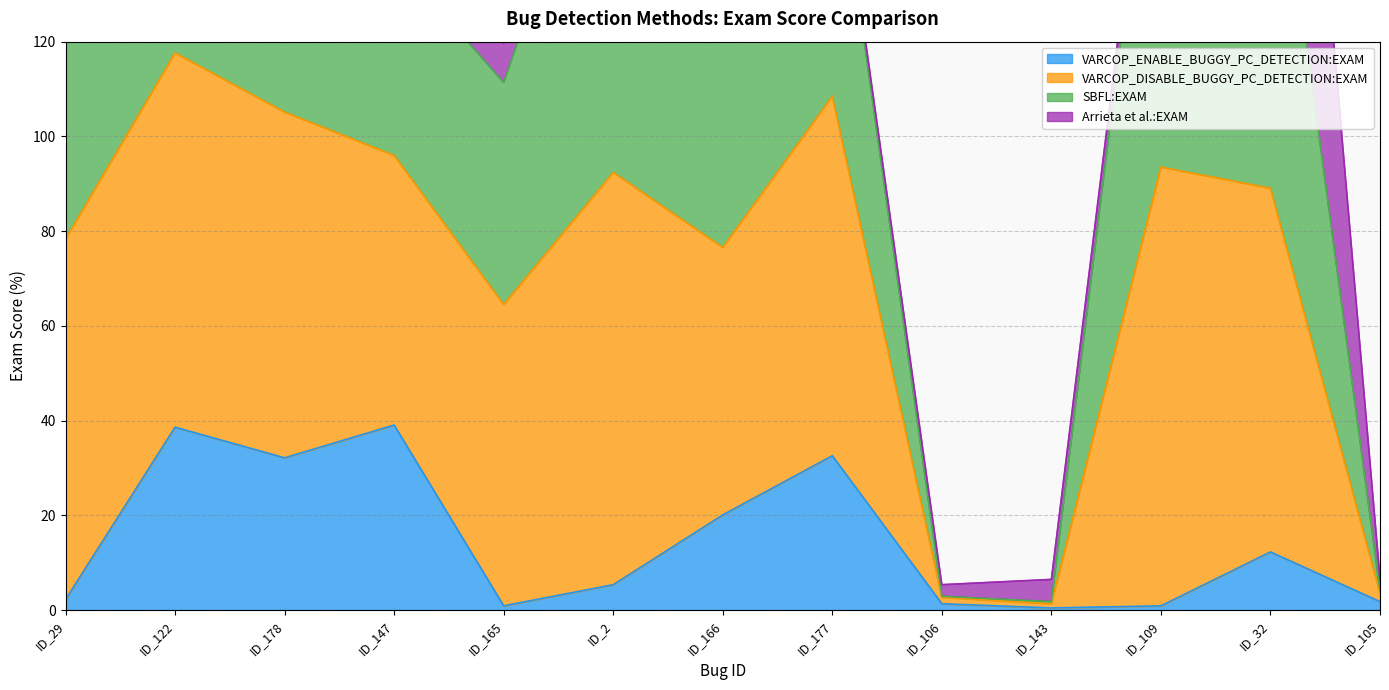

True or false: VARCOP_DISABLE_BUGGY_PC_DETECTION:EXAM and VARCOP_ENABLE_BUGGY_PC_DETECTION:EXAM cross at least once.

False